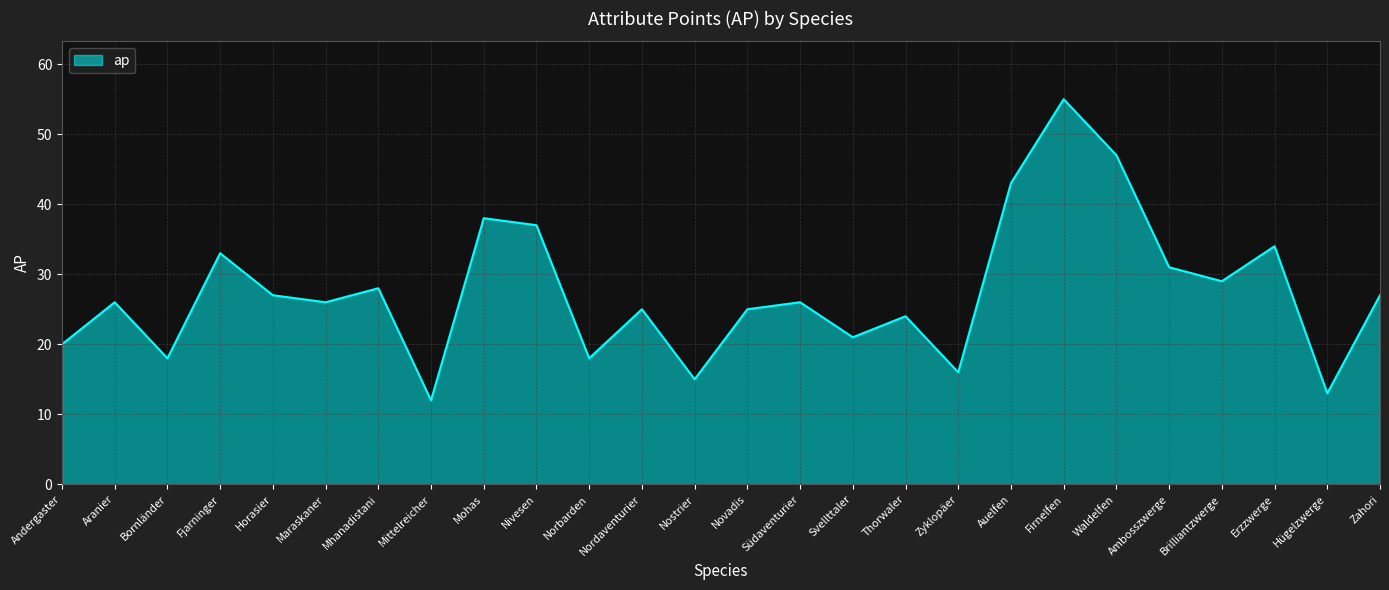

Which category has the highest value across all series?

Firnelfen